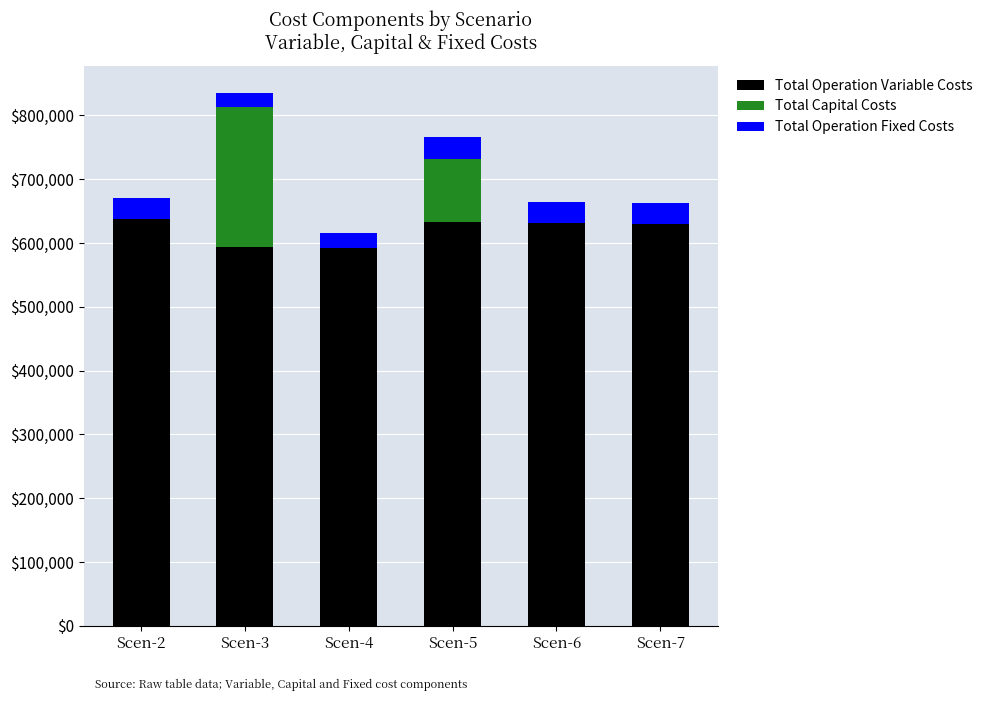

What is the total value across all series at Scen-2?

670853.6